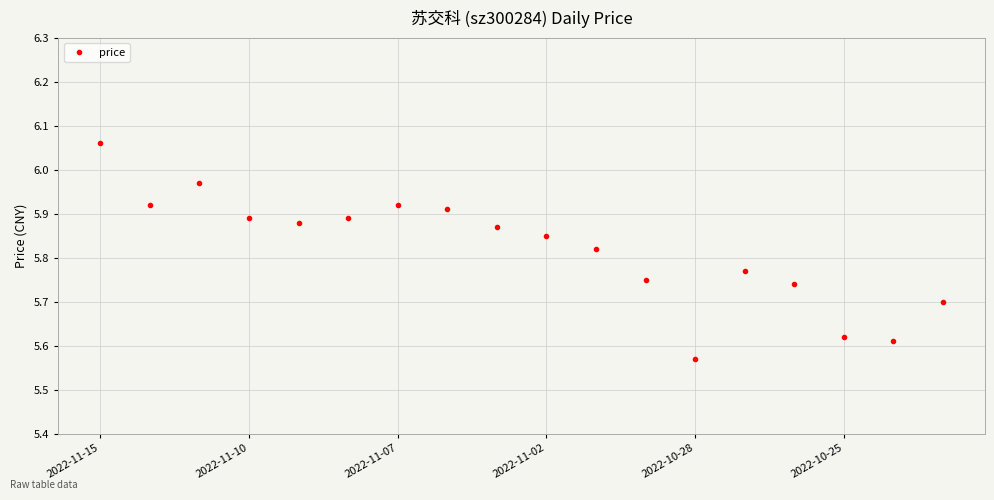

True or false: the data has more than 1 interior local peaks.

True